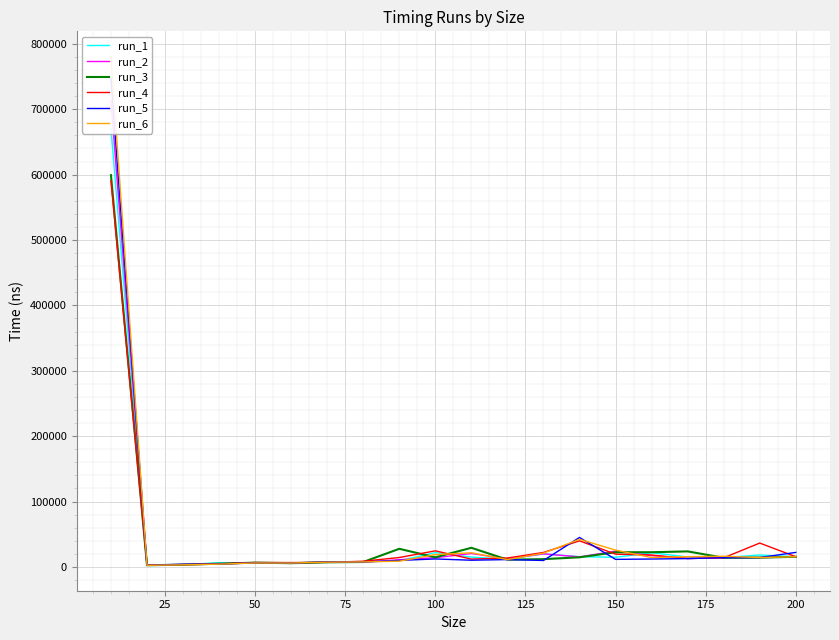

What is the sum of all run_1 values?

902859